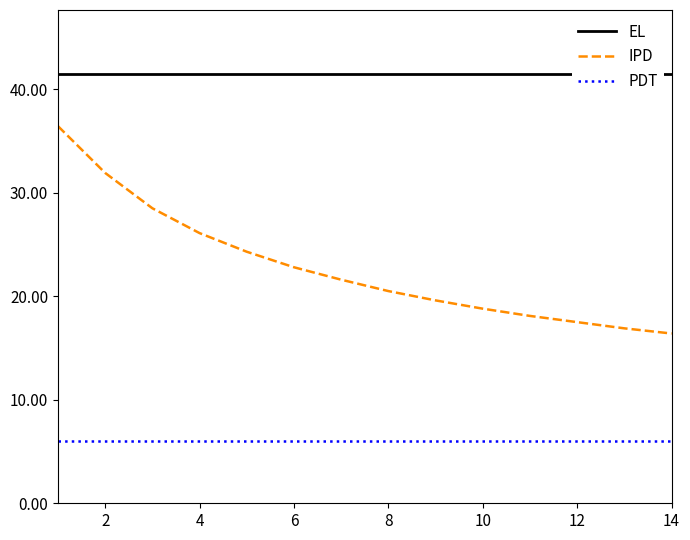

What is the maximum value for PDT?

6.0